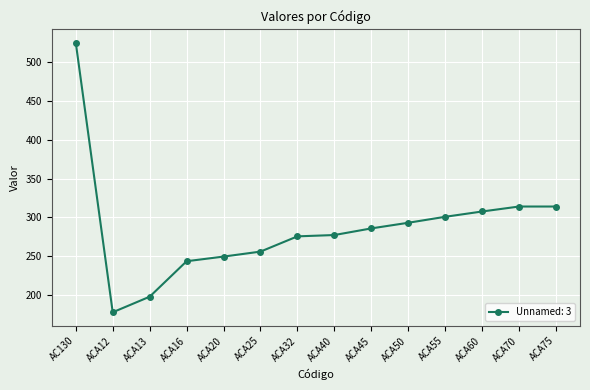

Which has a higher value, ACA16 or ACA20?

ACA20